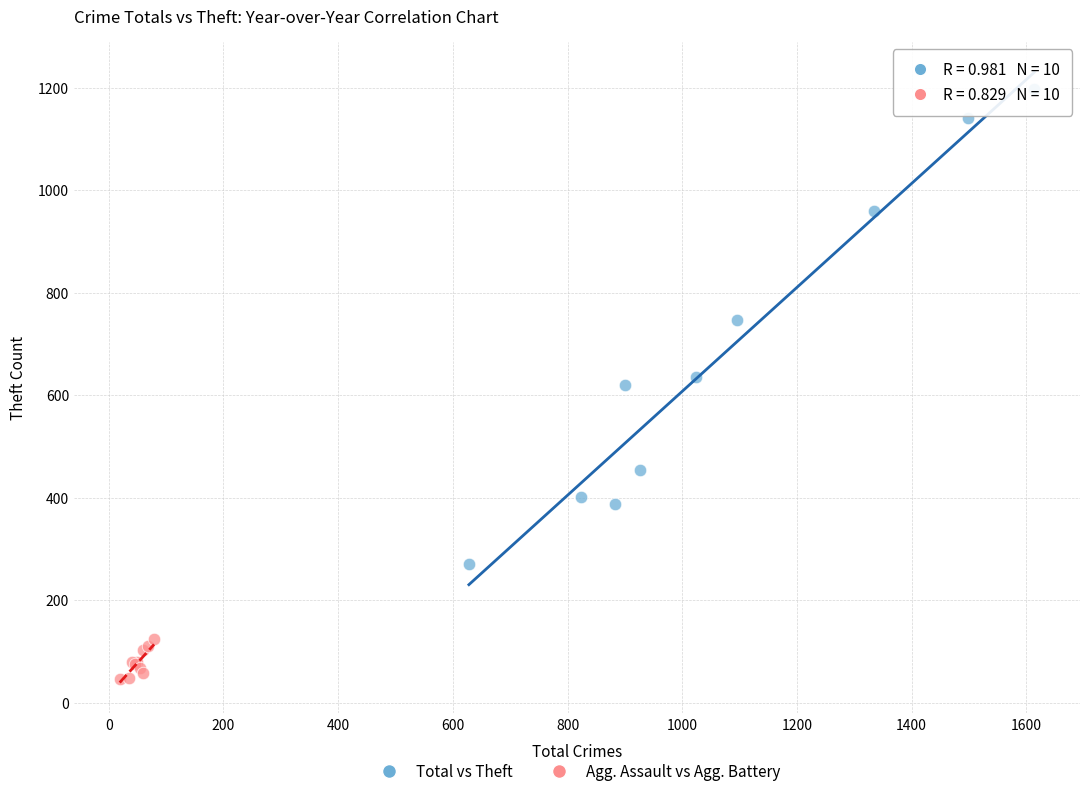

Which series has the largest Y range (max minus min)?

Total vs Theft